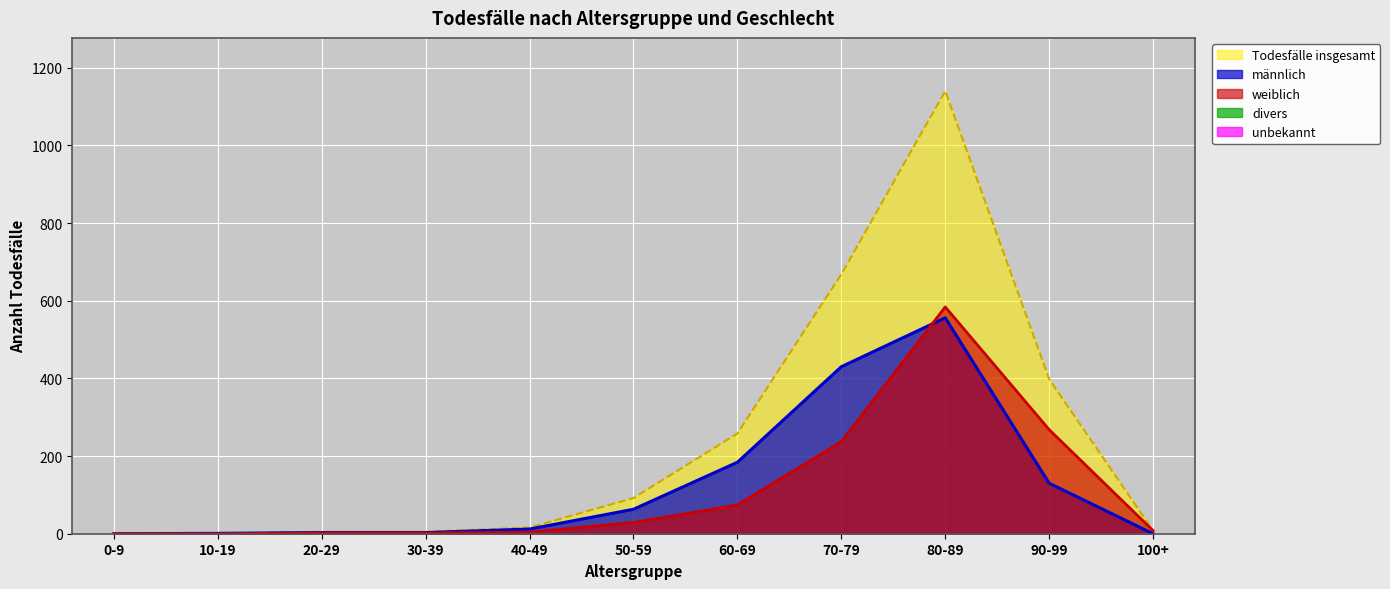

What position from the right is 10-19?

10